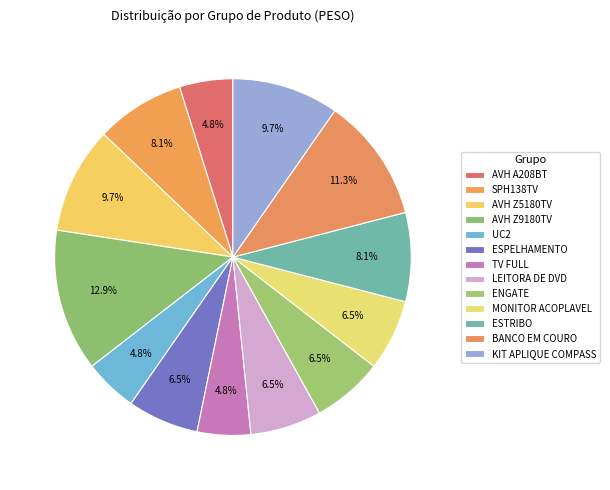

Is it true that AVH Z9180TV is 13% of the pie?

True